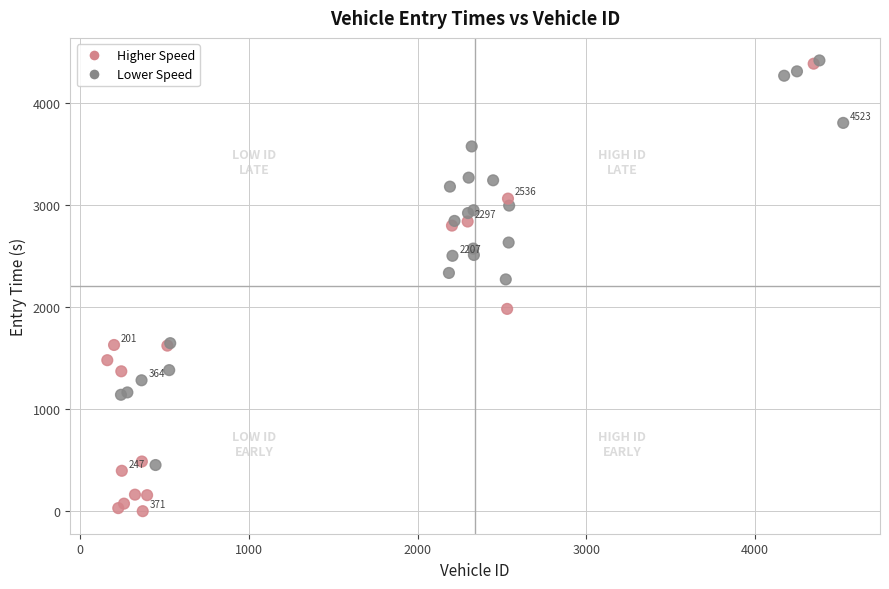

What Y value in the scatter plot is closest to 2211?

2273.8